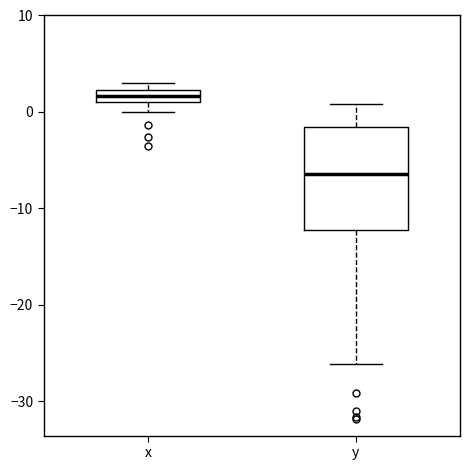

Which box's median line is the lowest?

y